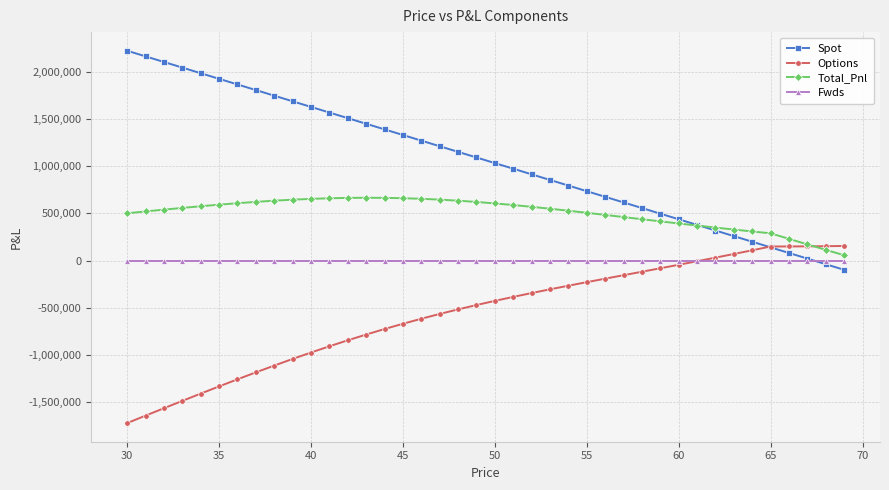

What is the maximum value for Total_Pnl?

666637.8